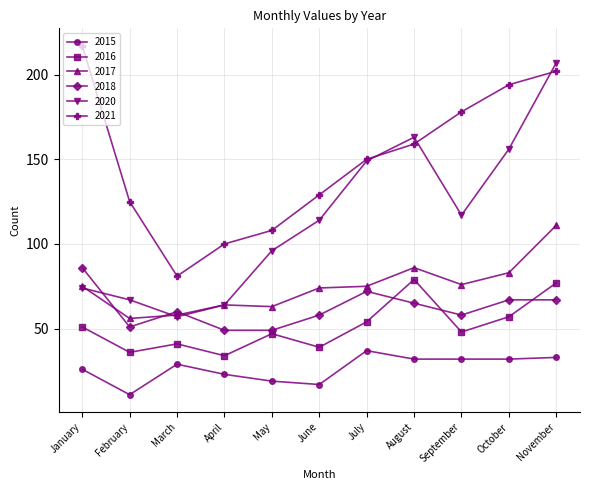

Does the chart display data point markers on the line(s)?

Yes